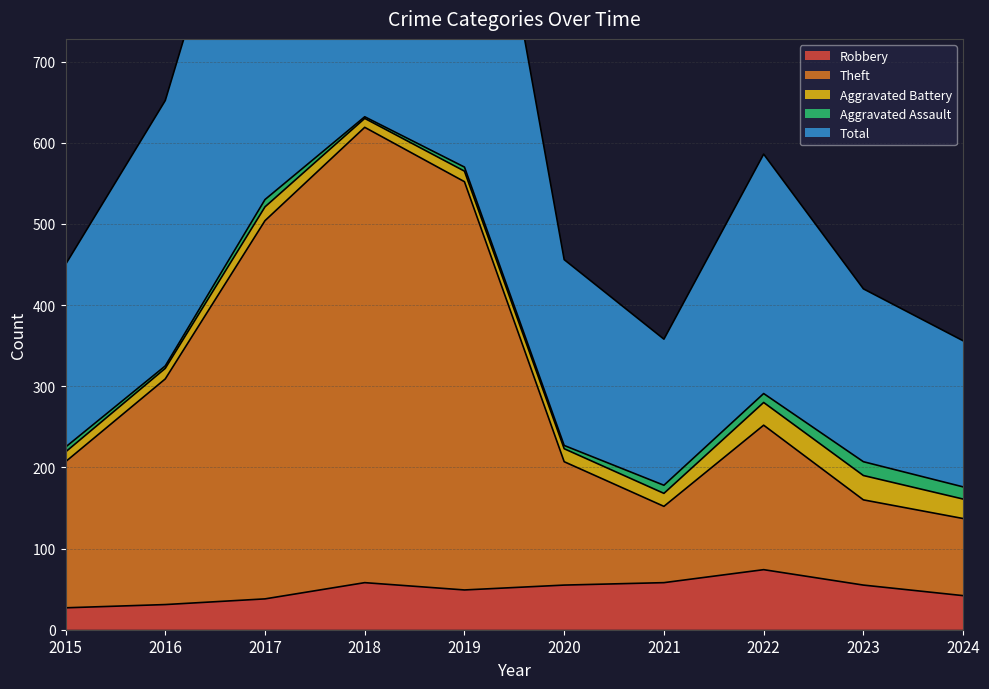

How many interior local valleys does the Robbery series have?

1